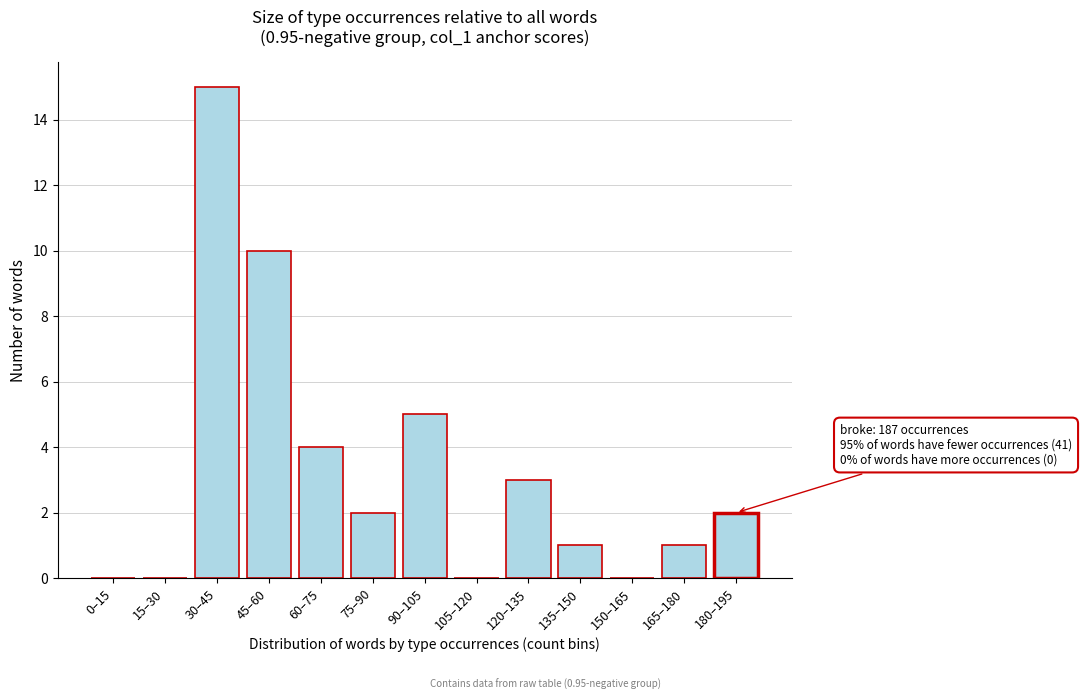

Reading left to right, what are all the values shown in this chart?

0–15=0	15–30=0	30–45=15	45–60=10	60–75=4	75–90=2	90–105=5	105–120=0	120–135=3	135–150=1	150–165=0	165–180=1	180–195=2